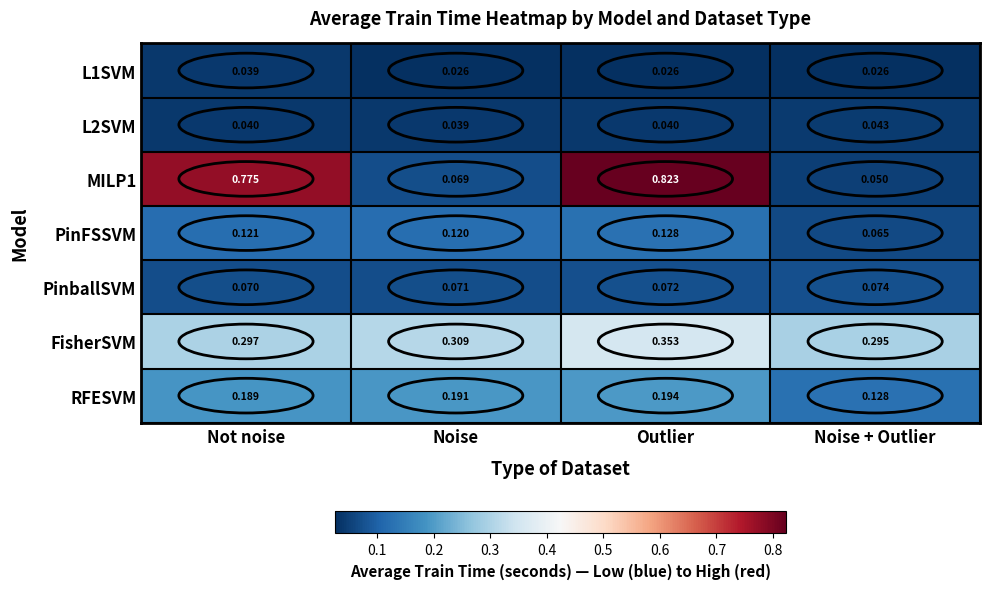

Rank the categories by PinFSSVM value from highest to lowest.

Outlier, Not noise, Noise, Noise + Outlier